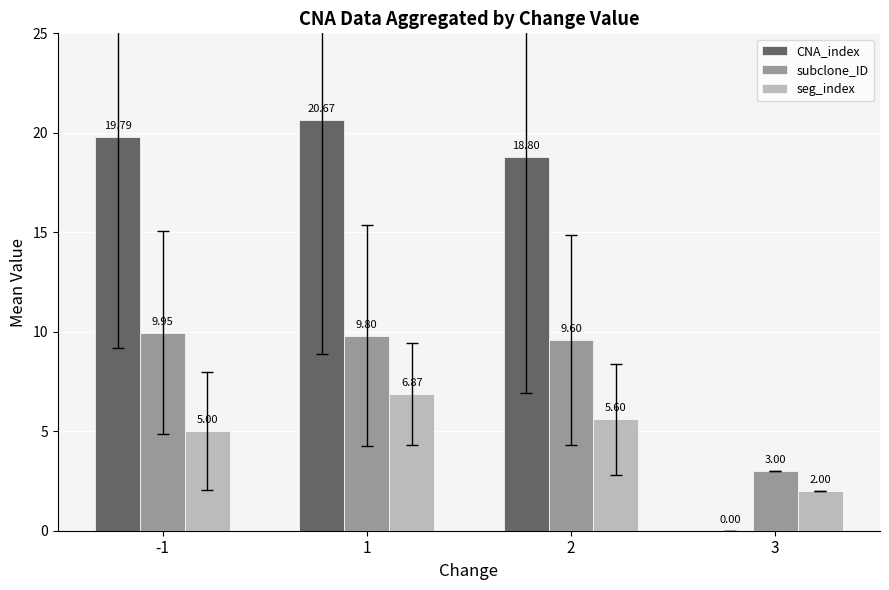

What is the sum of the seg_index values at 3 and 1?

8.9